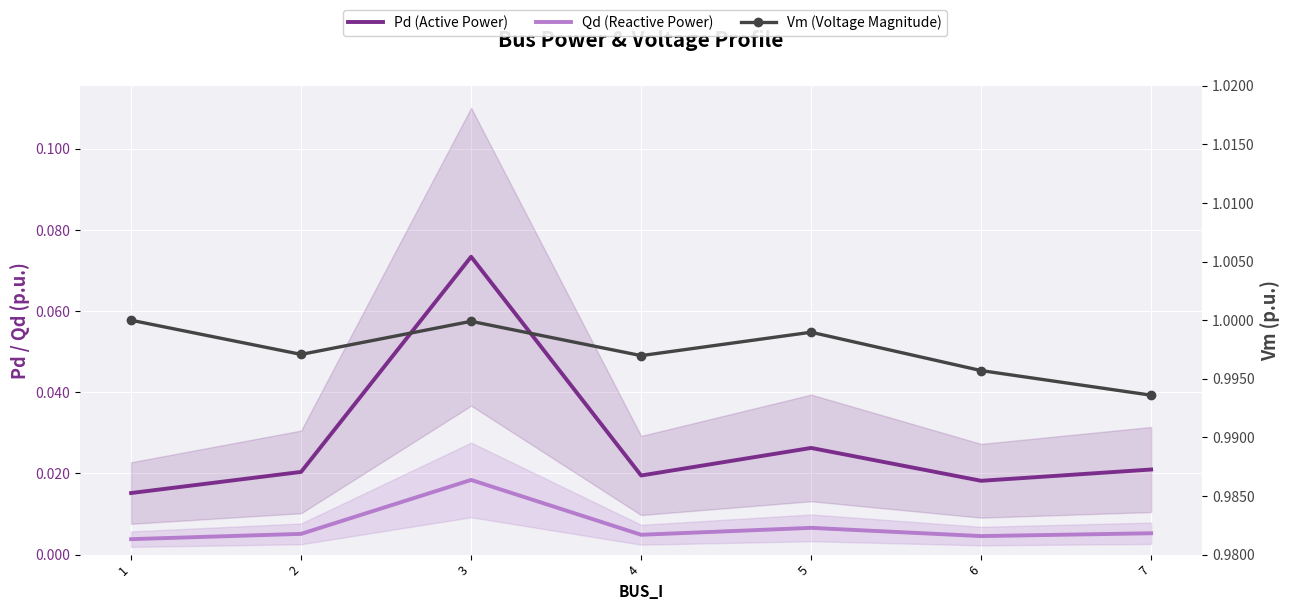

In Vm (Voltage Magnitude), how many points are higher than both neighbors (excluding endpoints)?

2